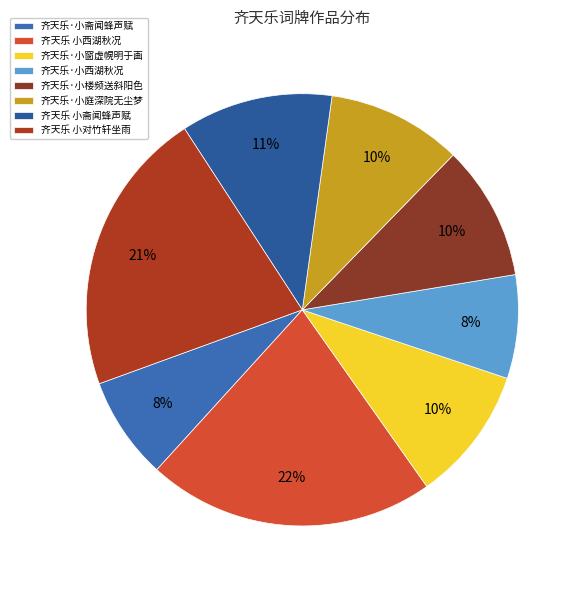

Which slice is the largest?

齐天乐 小西湖秋况